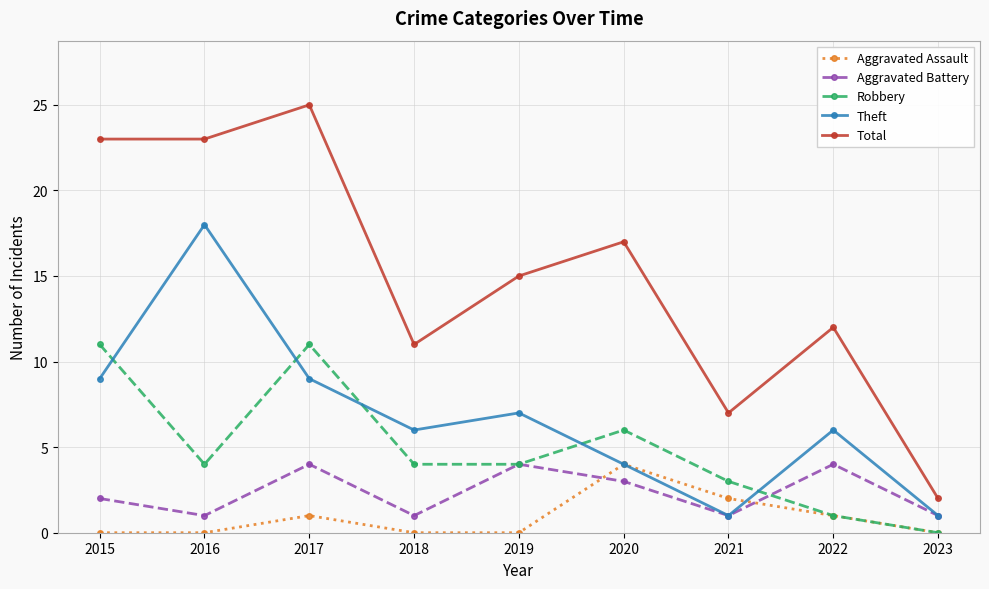

Read the Aggravated Battery value at 2022.

4